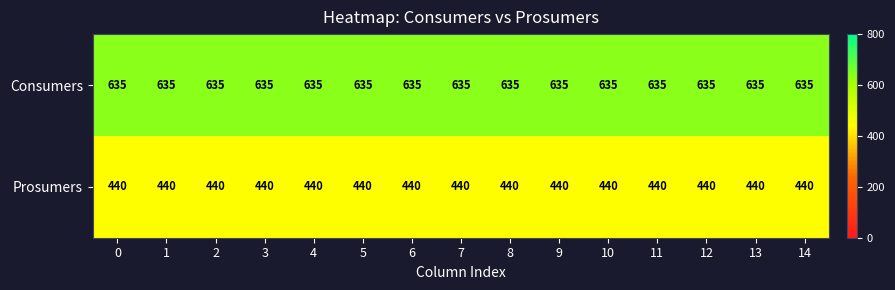

What is the spread (max minus min) of values at 8?

195